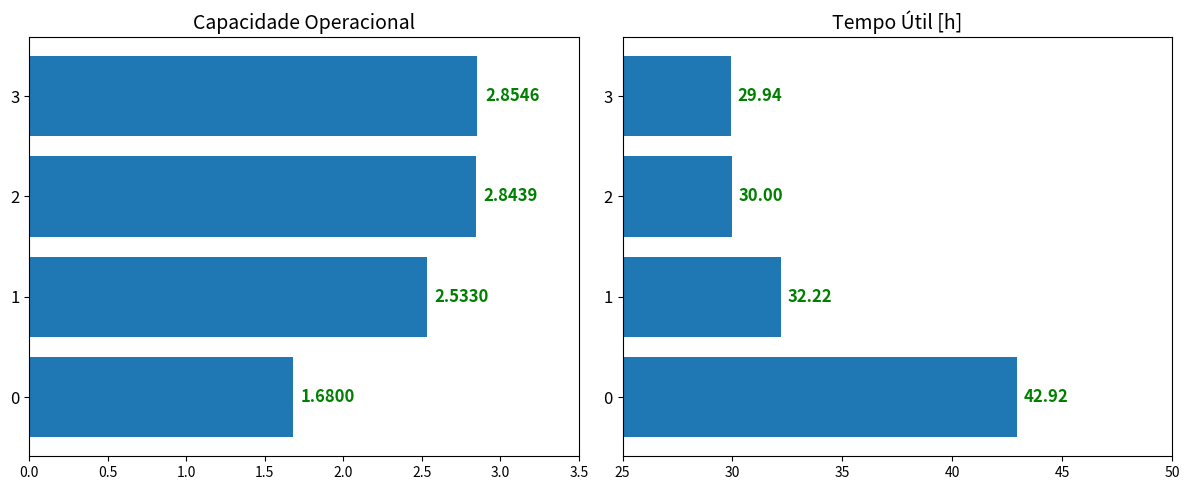

What is the difference between the second highest and second lowest values in the Capacidade operacional [ha/h] series?

0.3